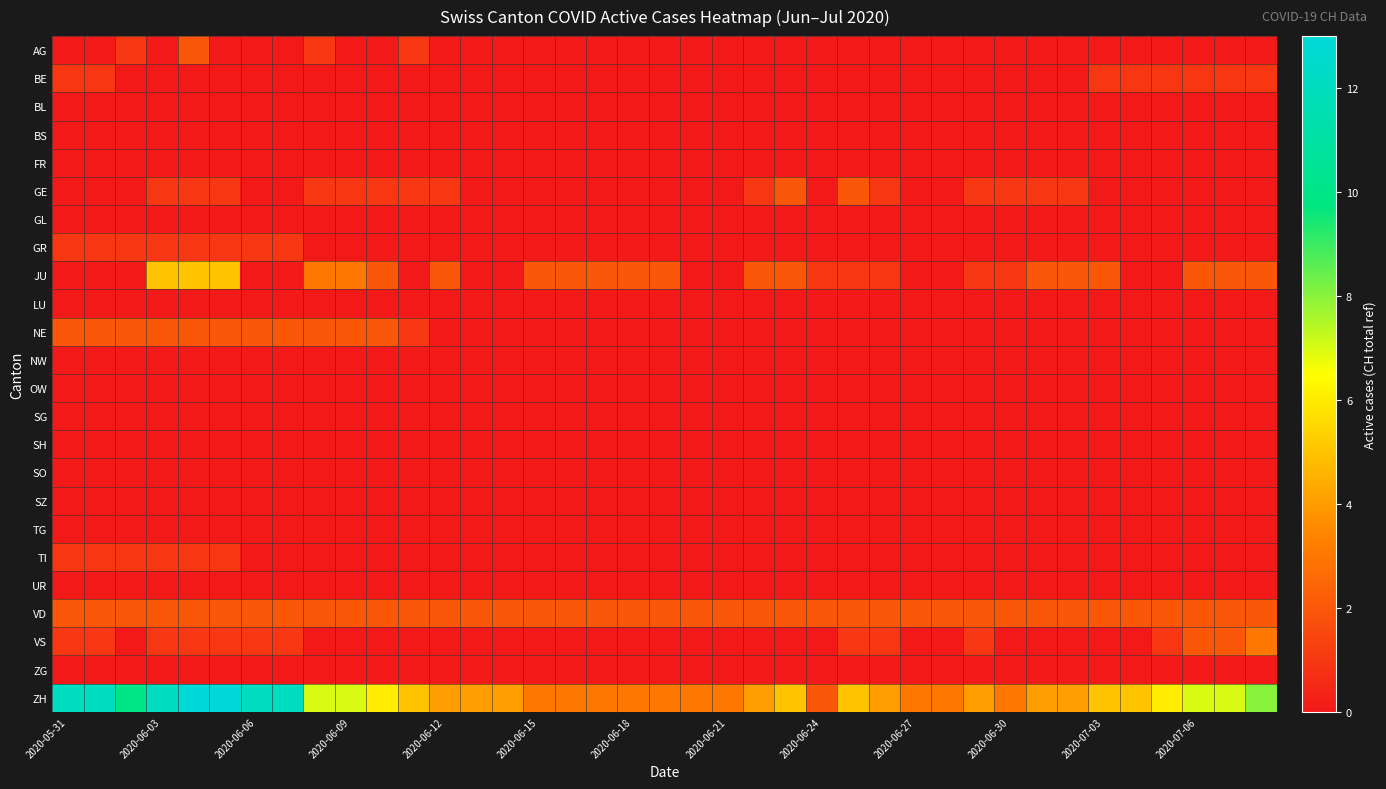

How many series are shown in this chart?

24